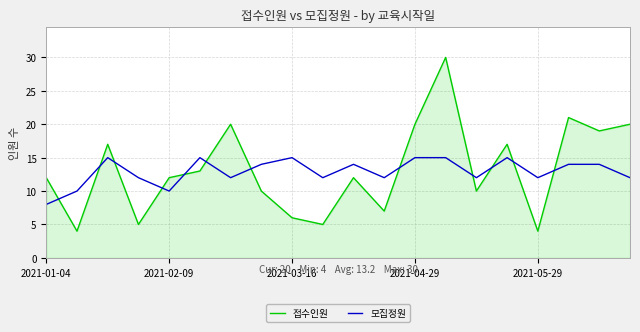

How many interior local valleys does the 모집정원 series have?

6